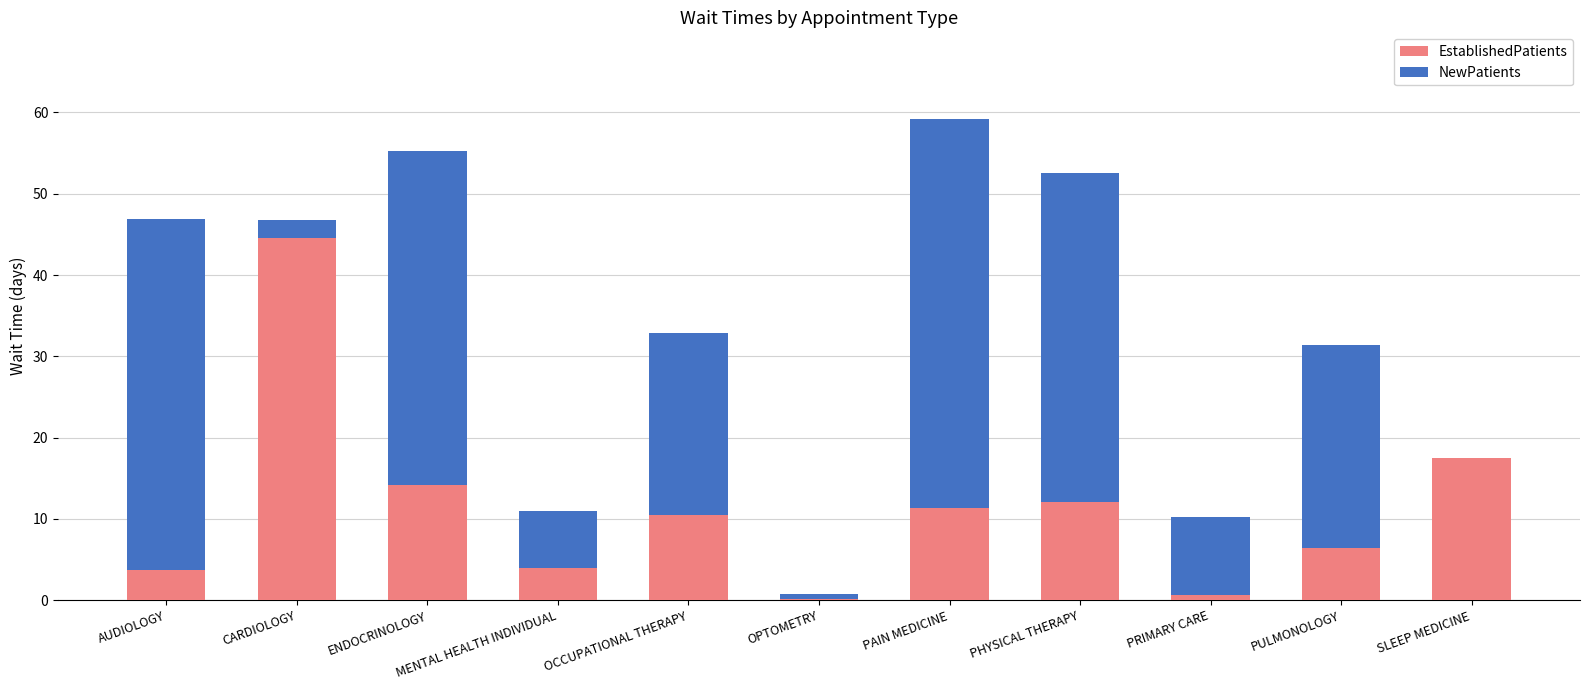

Read the EstablishedPatients value at PULMONOLOGY.

6.4